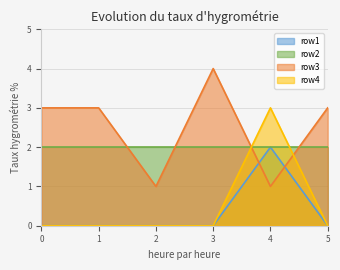

True or false: row1 and row3 intersect in this chart.

True